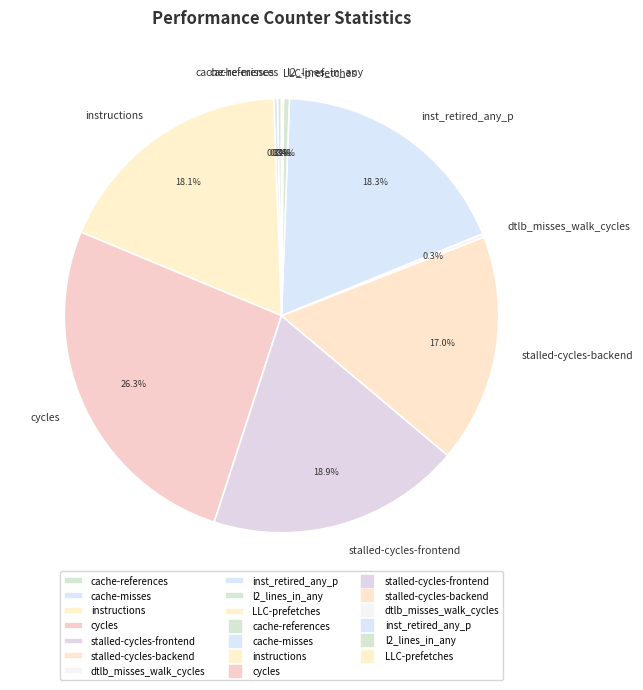

Which category has the biggest portion of the pie?

cycles